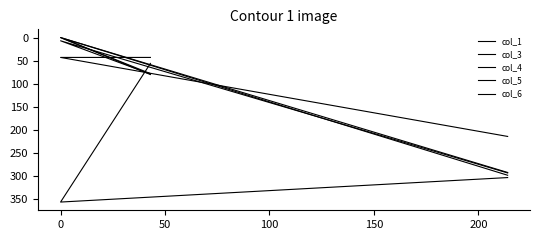

How many data points does each series have?

4